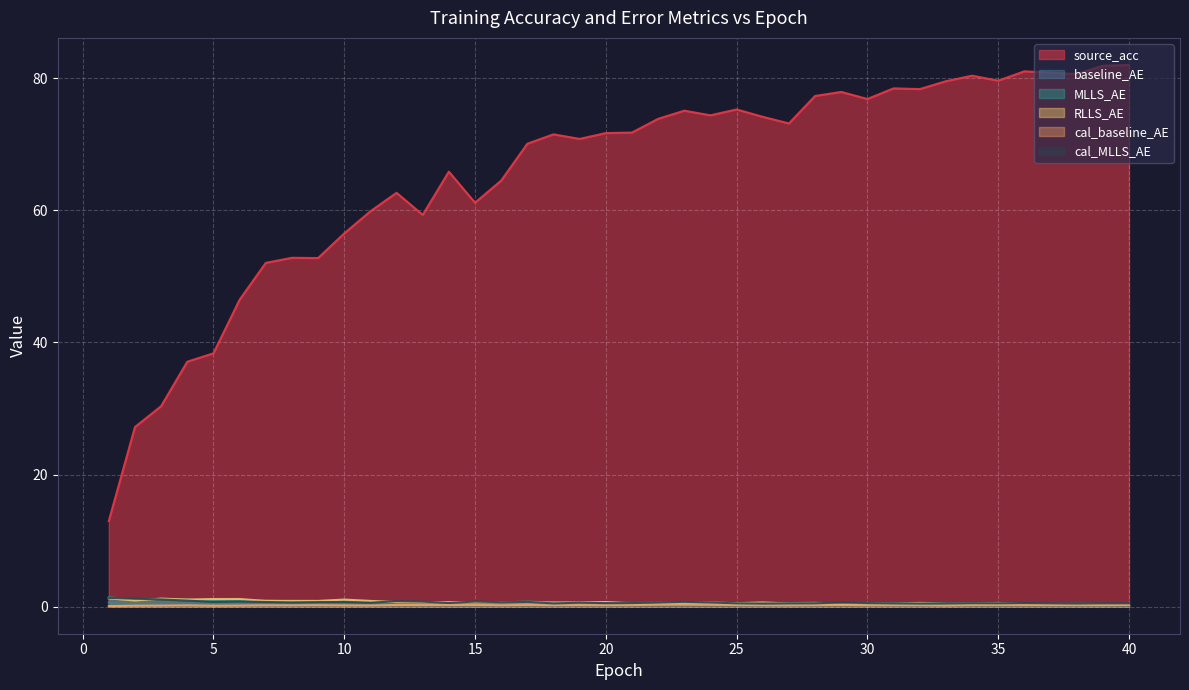

True or false: baseline_AE and RLLS_AE intersect in this chart.

False